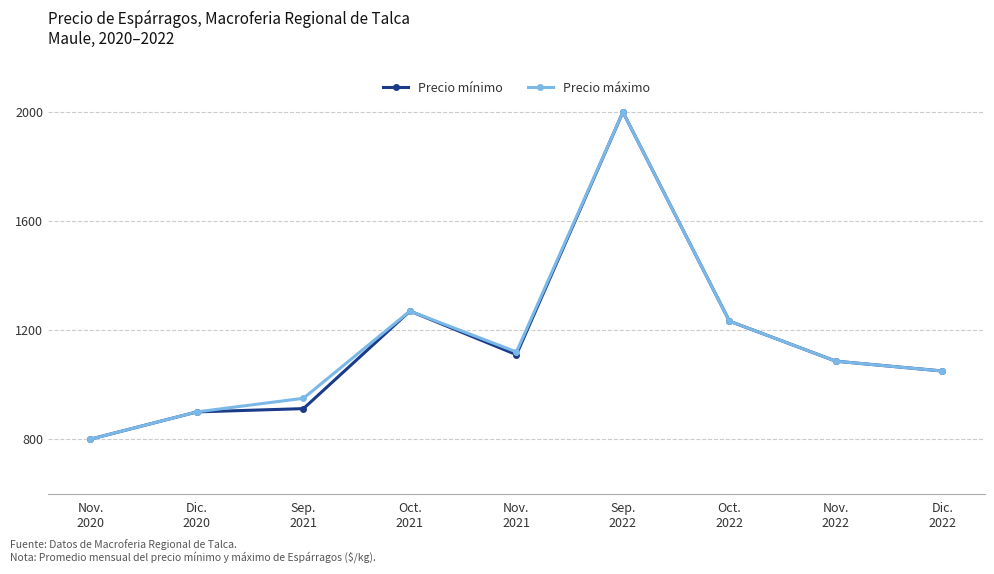

What are all the series names shown in the legend?

Precio mínimo, Precio máximo